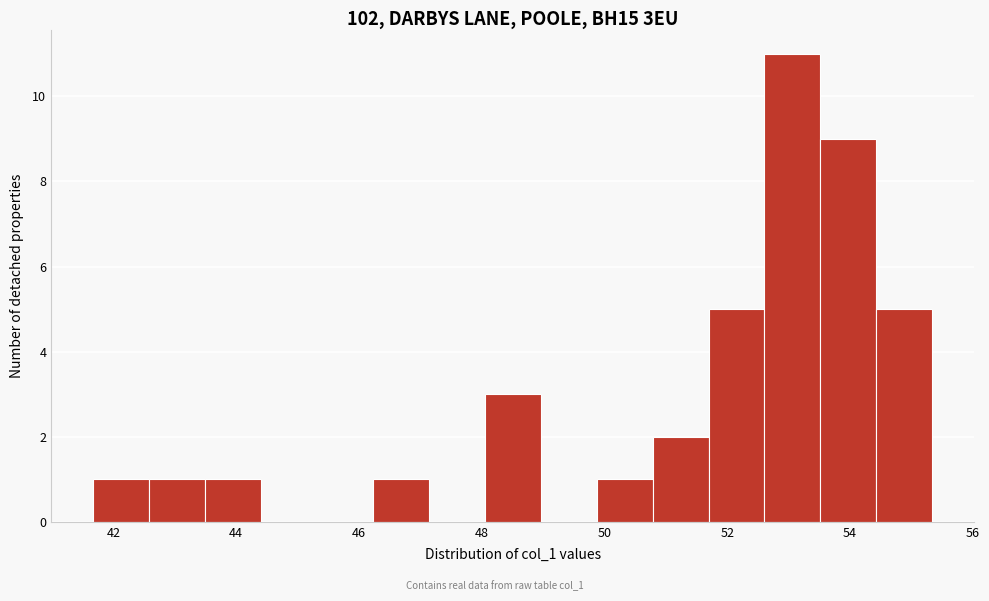

Reading left to right, list every bar in this chart as the range it spans on the x-axis followed by its height. Neither the bar edges nor the heights are printed on the chart, so give them approximately, as read against the axes.

41.6 to 42.6: 1
42.6 to 43.4: 1
43.4 to 44.4: 1
44.4 to 45.4: 0
45.4 to 46.2: 0
46.2 to 47.2: 1
47.2 to 48.0: 0
48.0 to 49.0: 3
49.0 to 49.8: 0
49.8 to 50.8: 1
50.8 to 51.6: 2
51.6 to 52.6: 5
52.6 to 53.6: 11
53.6 to 54.4: 9
54.4 to 55.4: 5